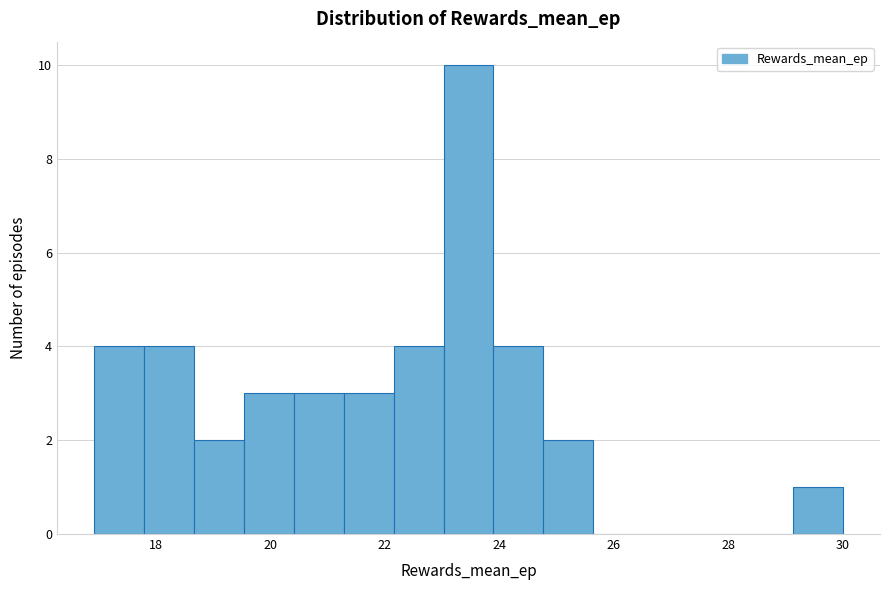

Which range on the x-axis has the tallest bar?

23.0 to 23.8